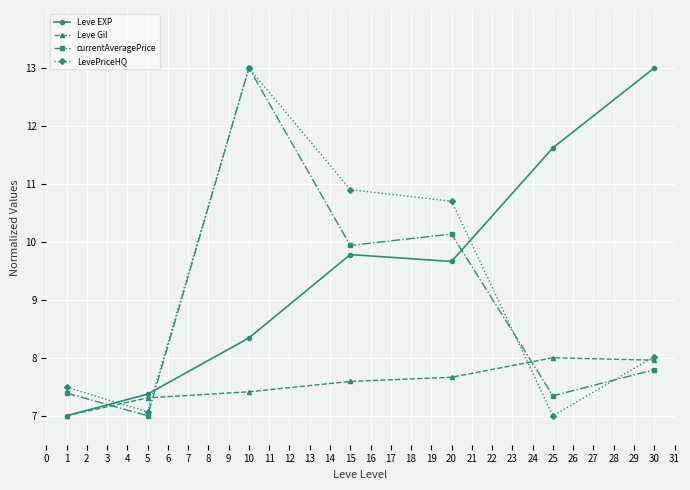

At which label does LevePriceHQ first exceed 8?

10